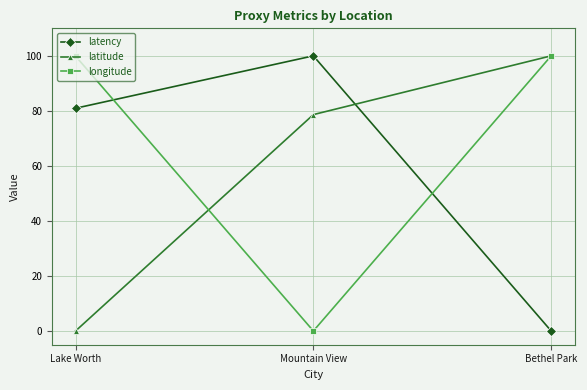

How many values in the longitude series are below 99?

1